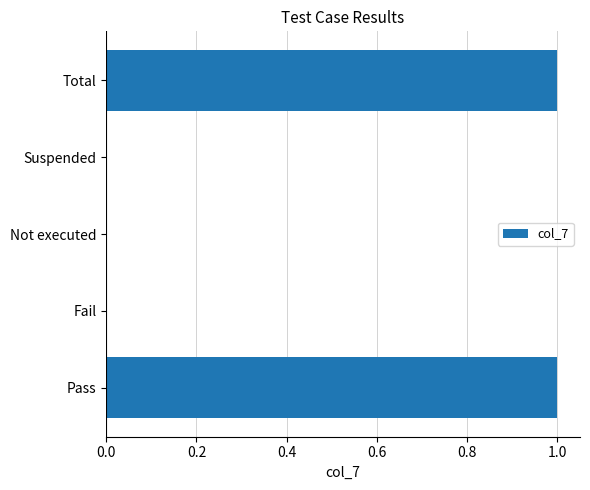

True or false: the data shows 0 at Not executed.

True